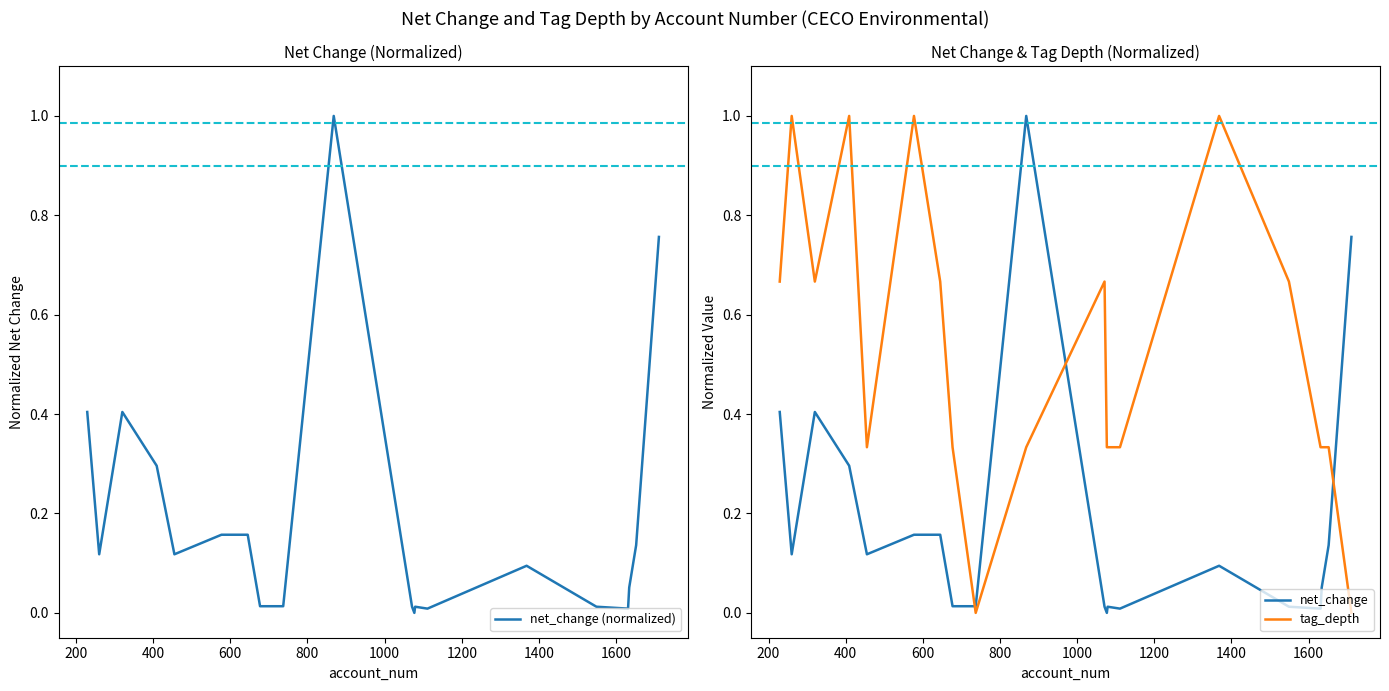

After their last crossing, which series has the higher values: tag_depth or net_change?

net_change